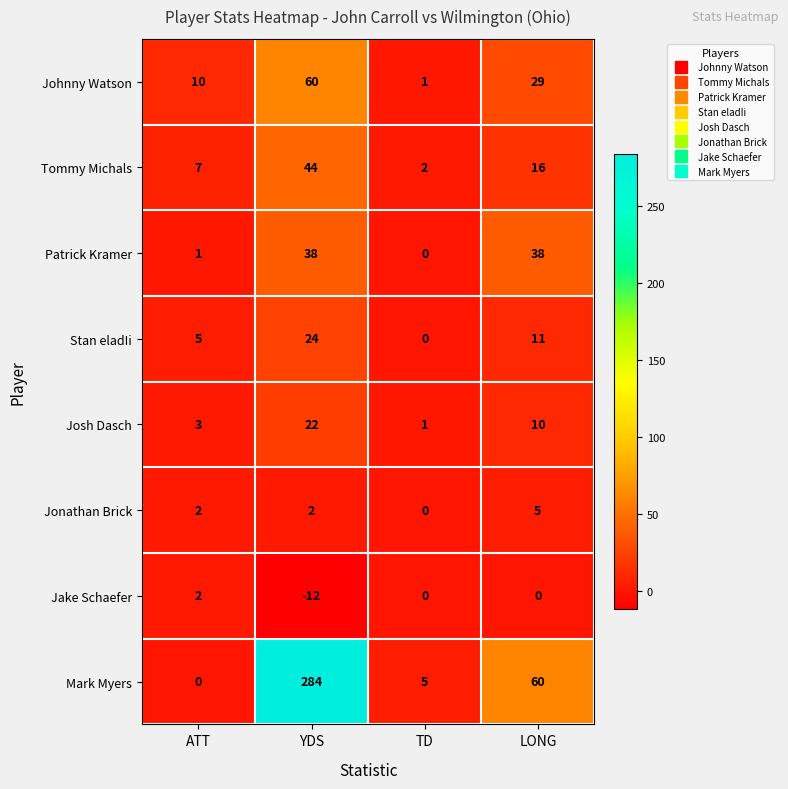

How many values in the Mark Myers series are below 60?

2